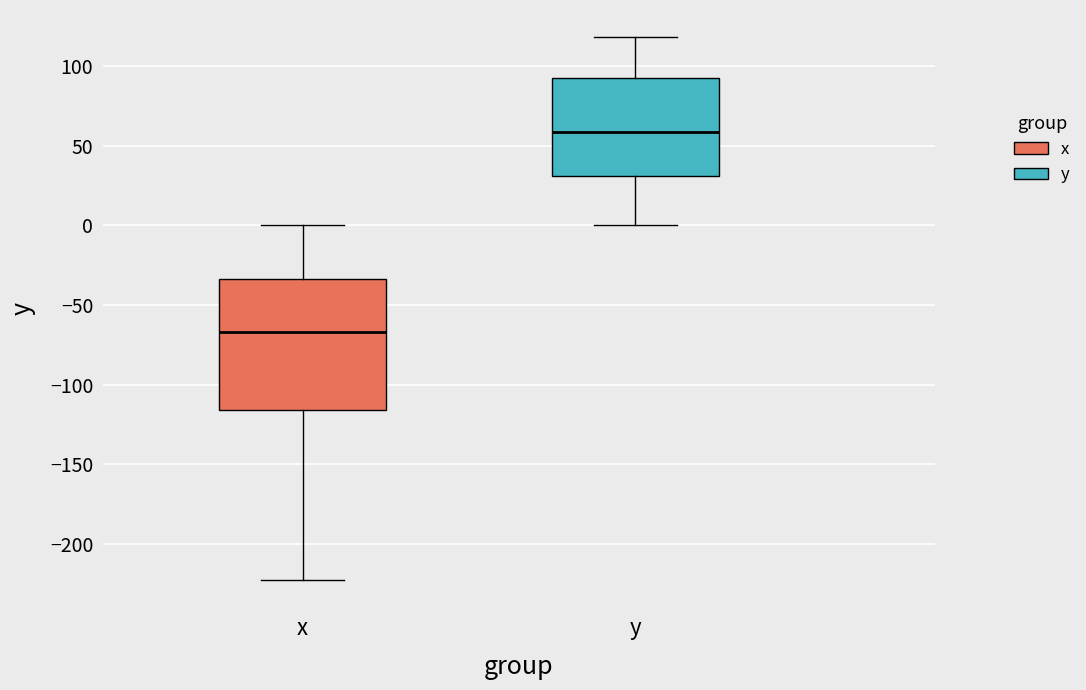

Which box has the lowest median line?

x